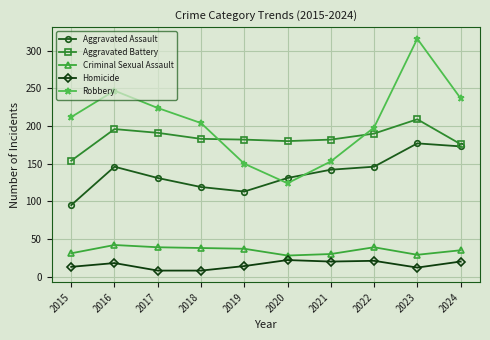

What is the minimum value shown in the chart?

8